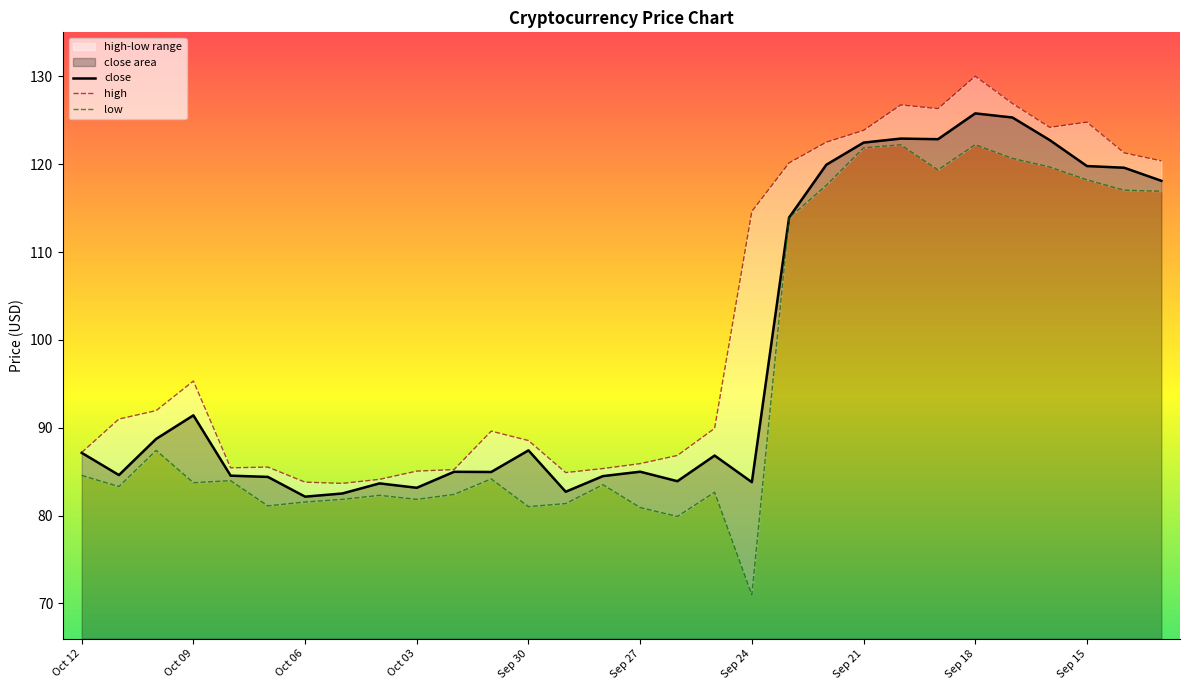

Is it true that close equals 84.6 at Oct 11?

True